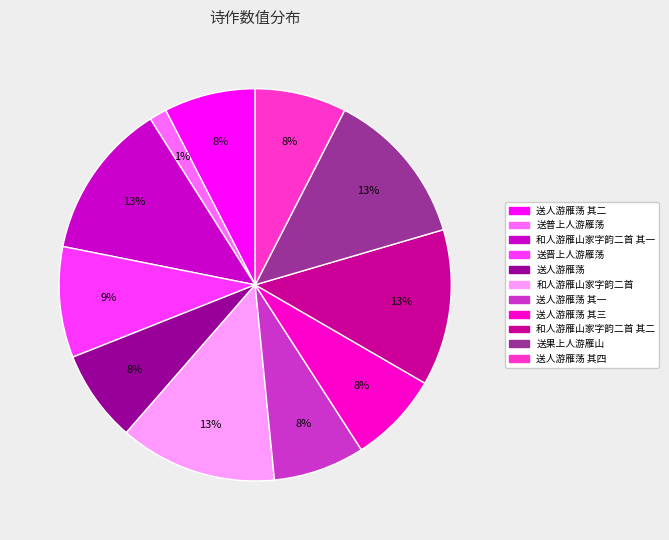

To the nearest percent, what is the average slice percentage?

9%